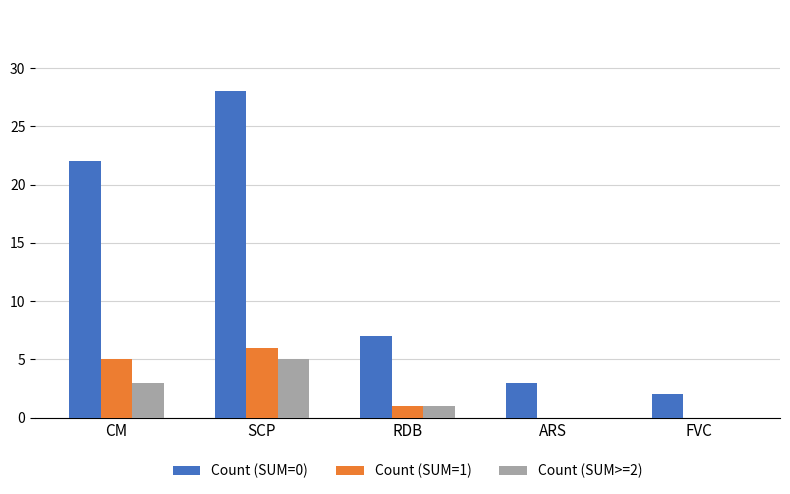

What is the sum of the Count (SUM=1) values at FVC and SCP?

6